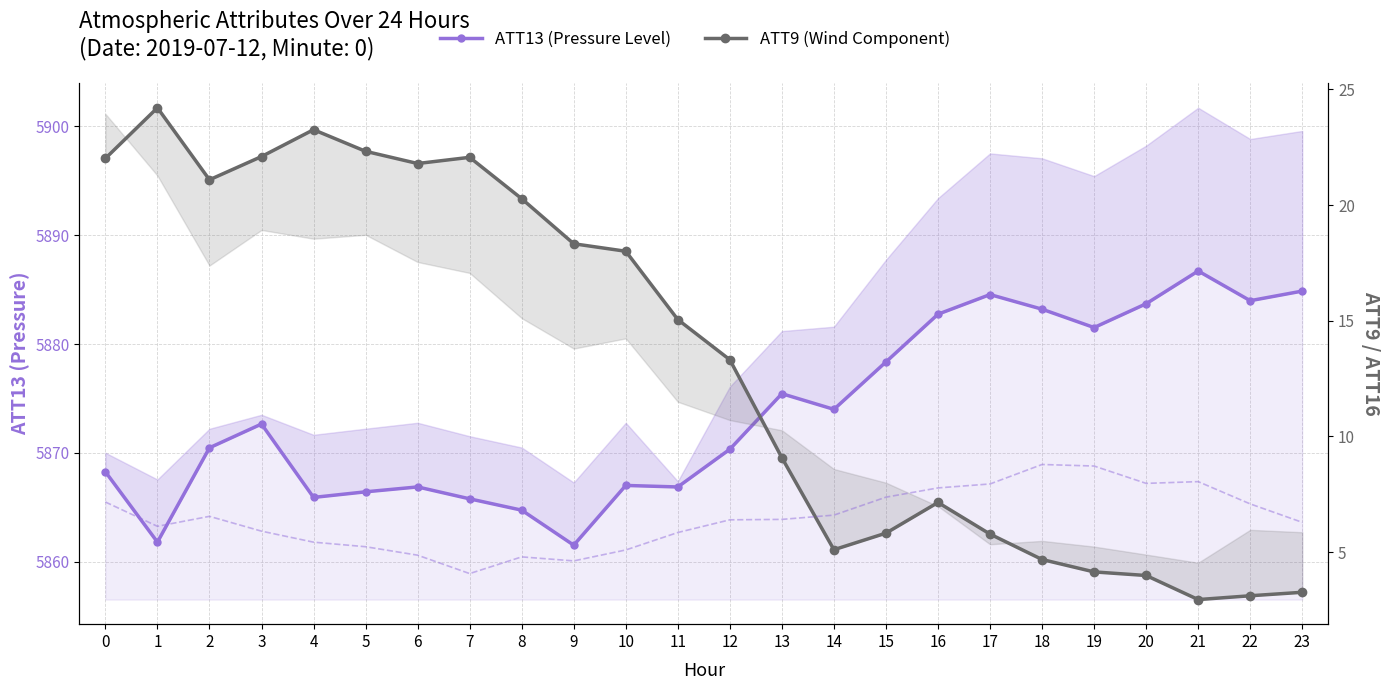

What is the difference between the second highest and second lowest values in the ATT16 series?

4.1